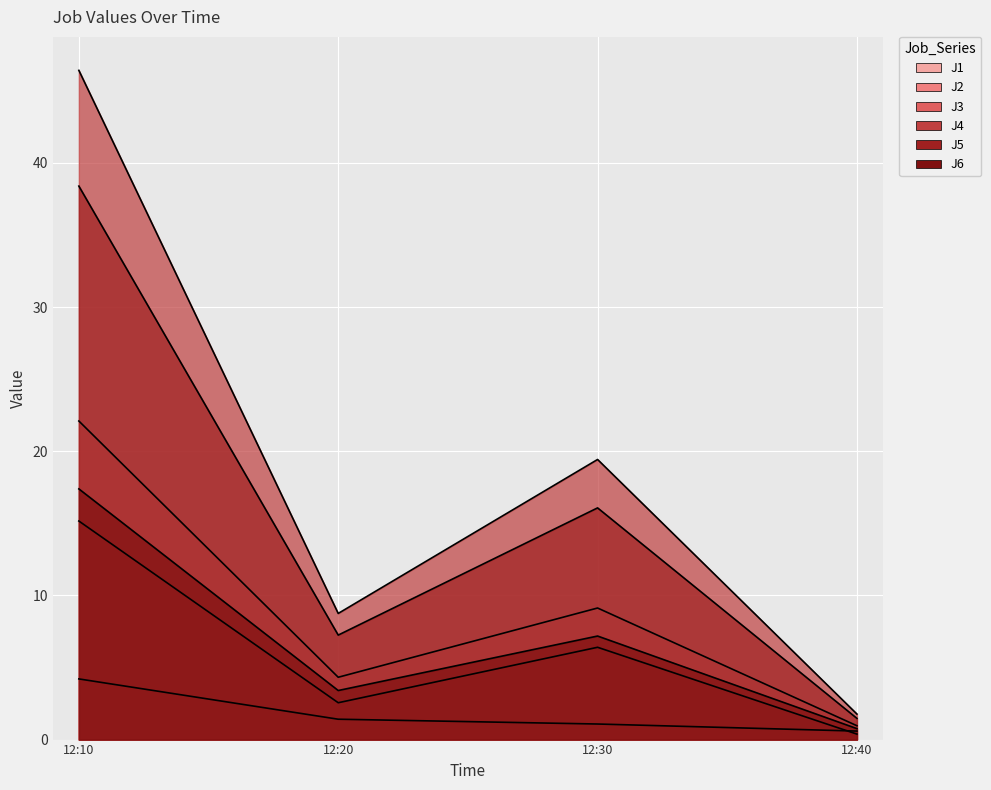

What is the maximum value shown in the chart?

46.4